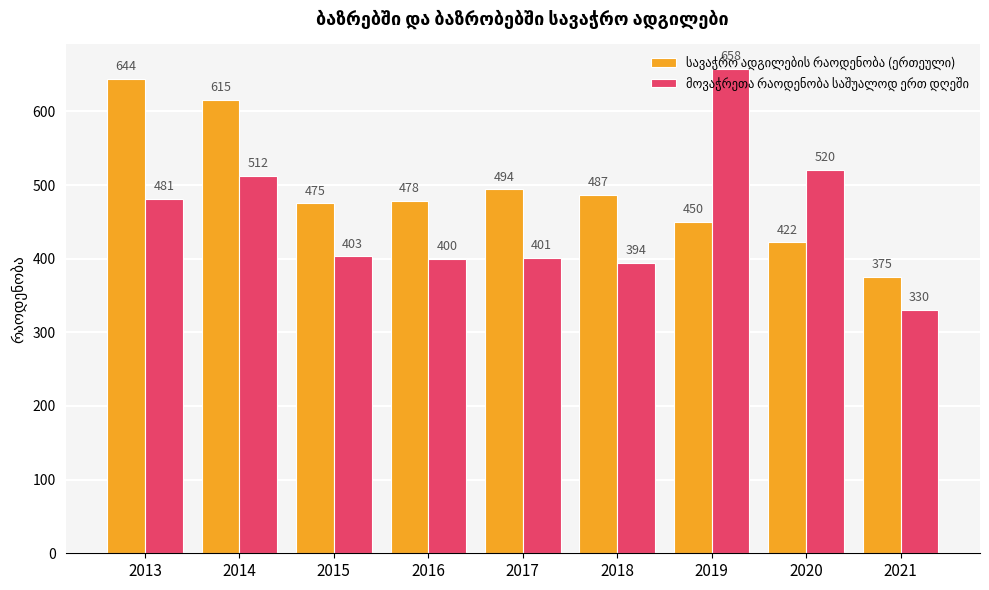

At which category is the sum across all series the highest?

2014